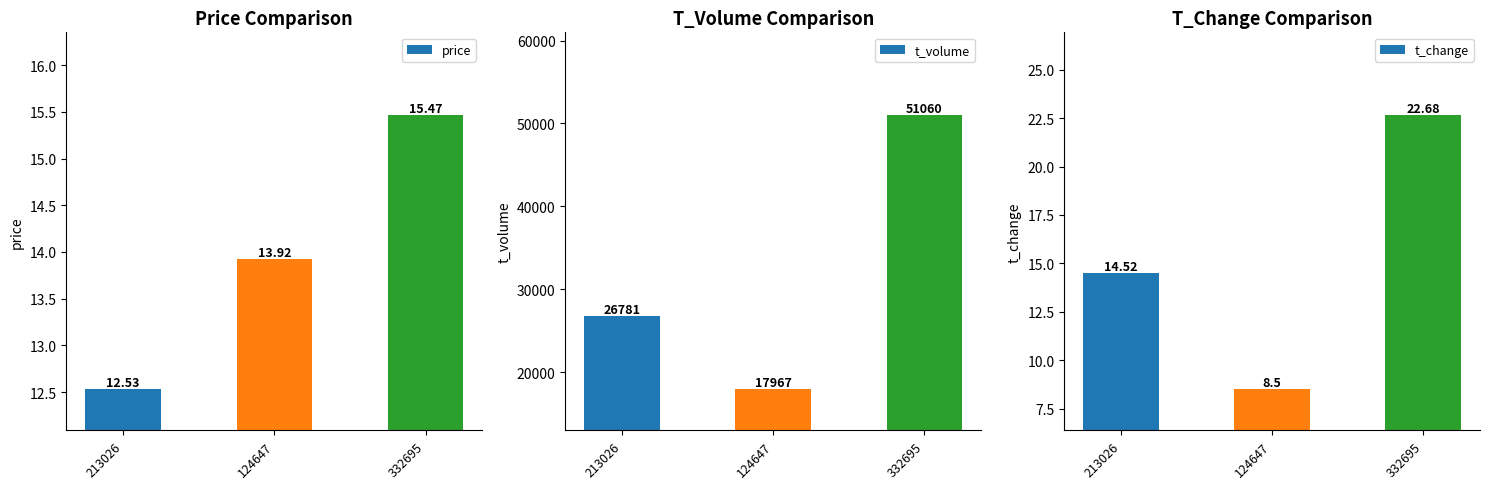

Reading left to right, what are all the values shown in this chart?

price: 12.5	13.9	15.5
t_volume: 26781.0	17967.0	51060.0
t_change: 14.5	8.5	22.7